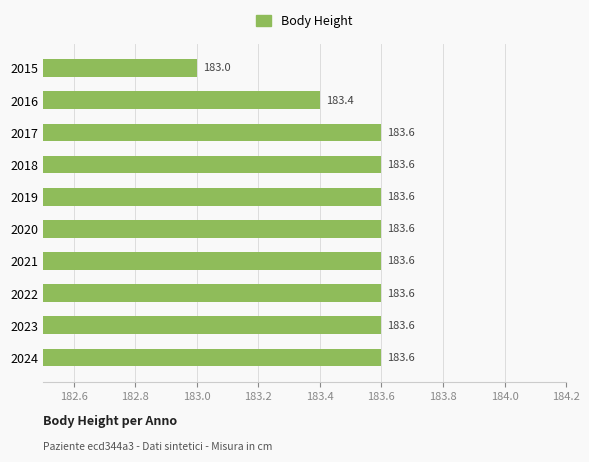

What is the value of the 1st bar from the top?

183.0